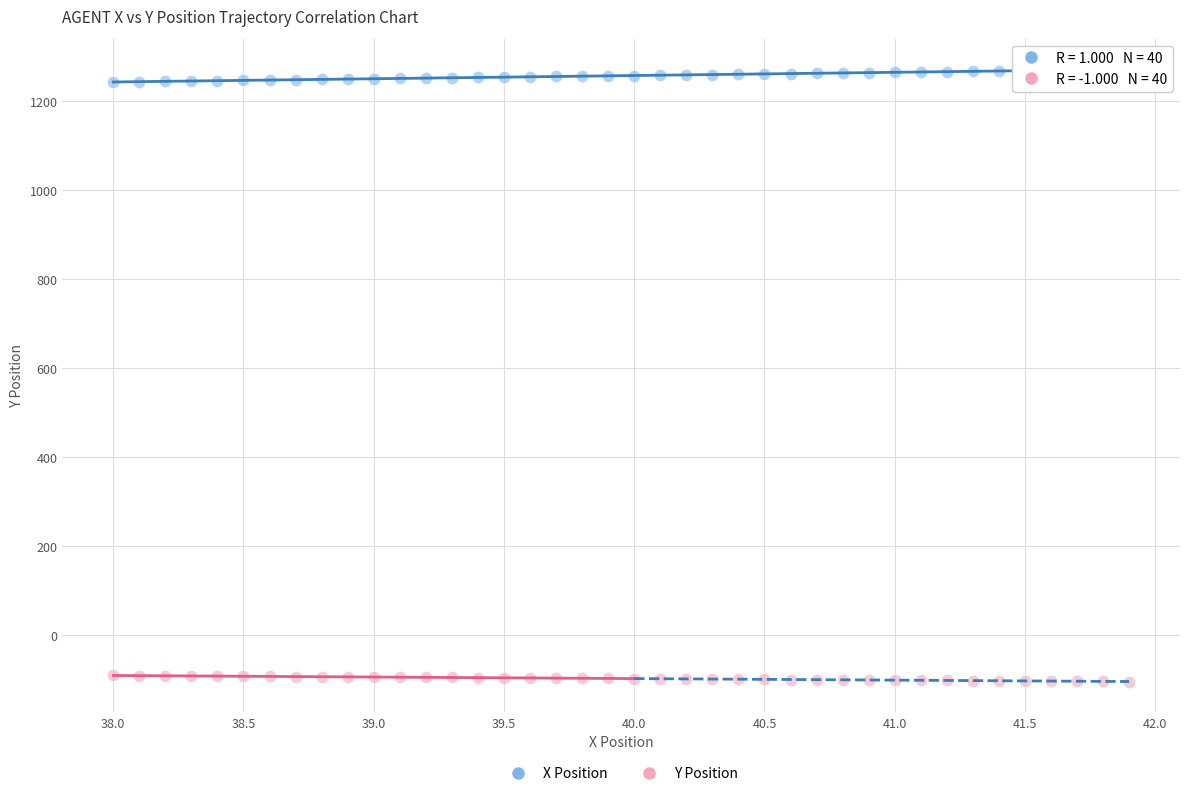

Which series reaches the maximum Y coordinate?

X Position